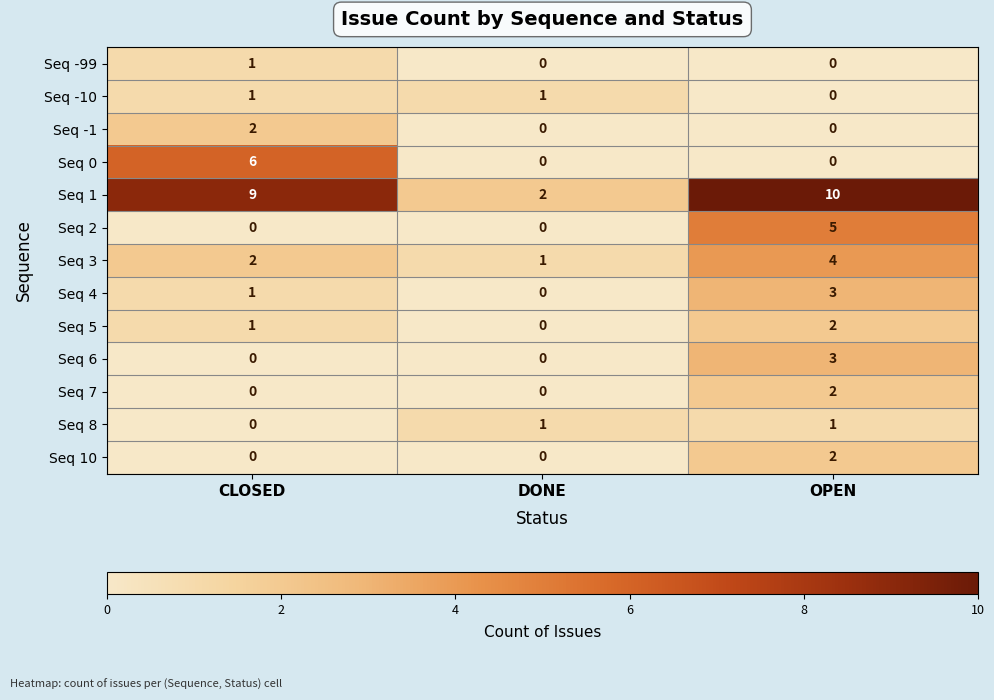

What is the difference between the Seq 6 values at DONE and OPEN?

3